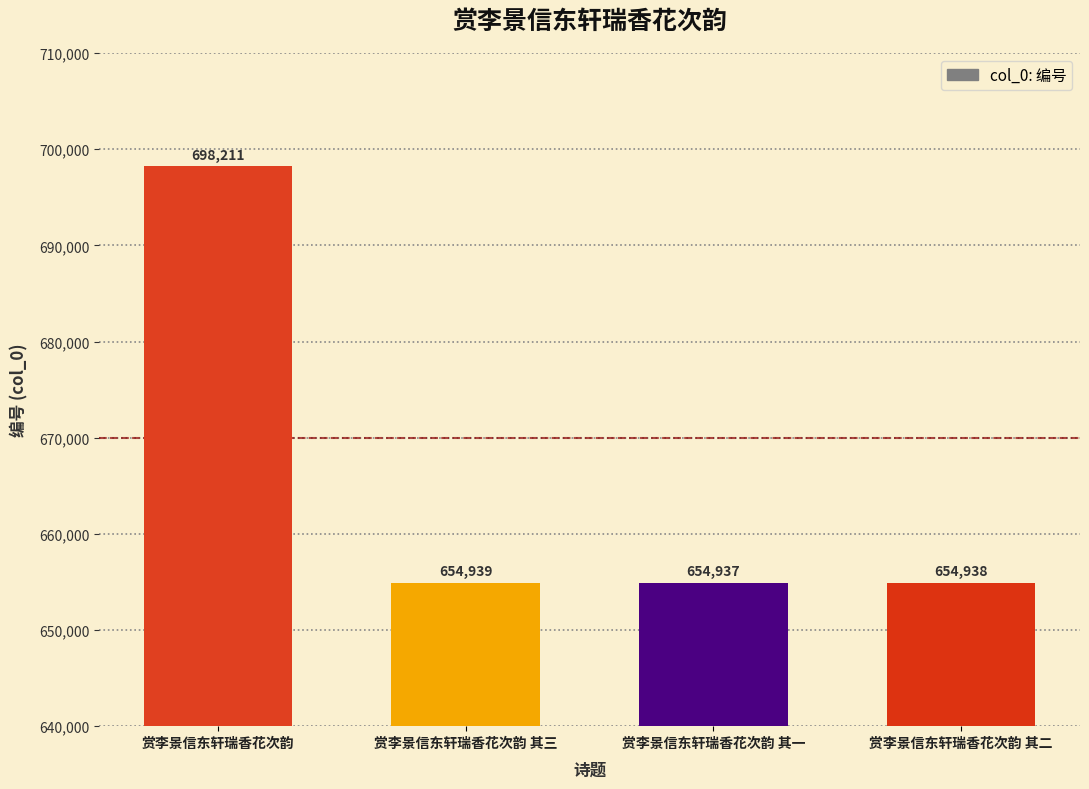

The chart shows a value of 654937 at 赏李景信东轩瑞香花次韵 其一. True or false?

True